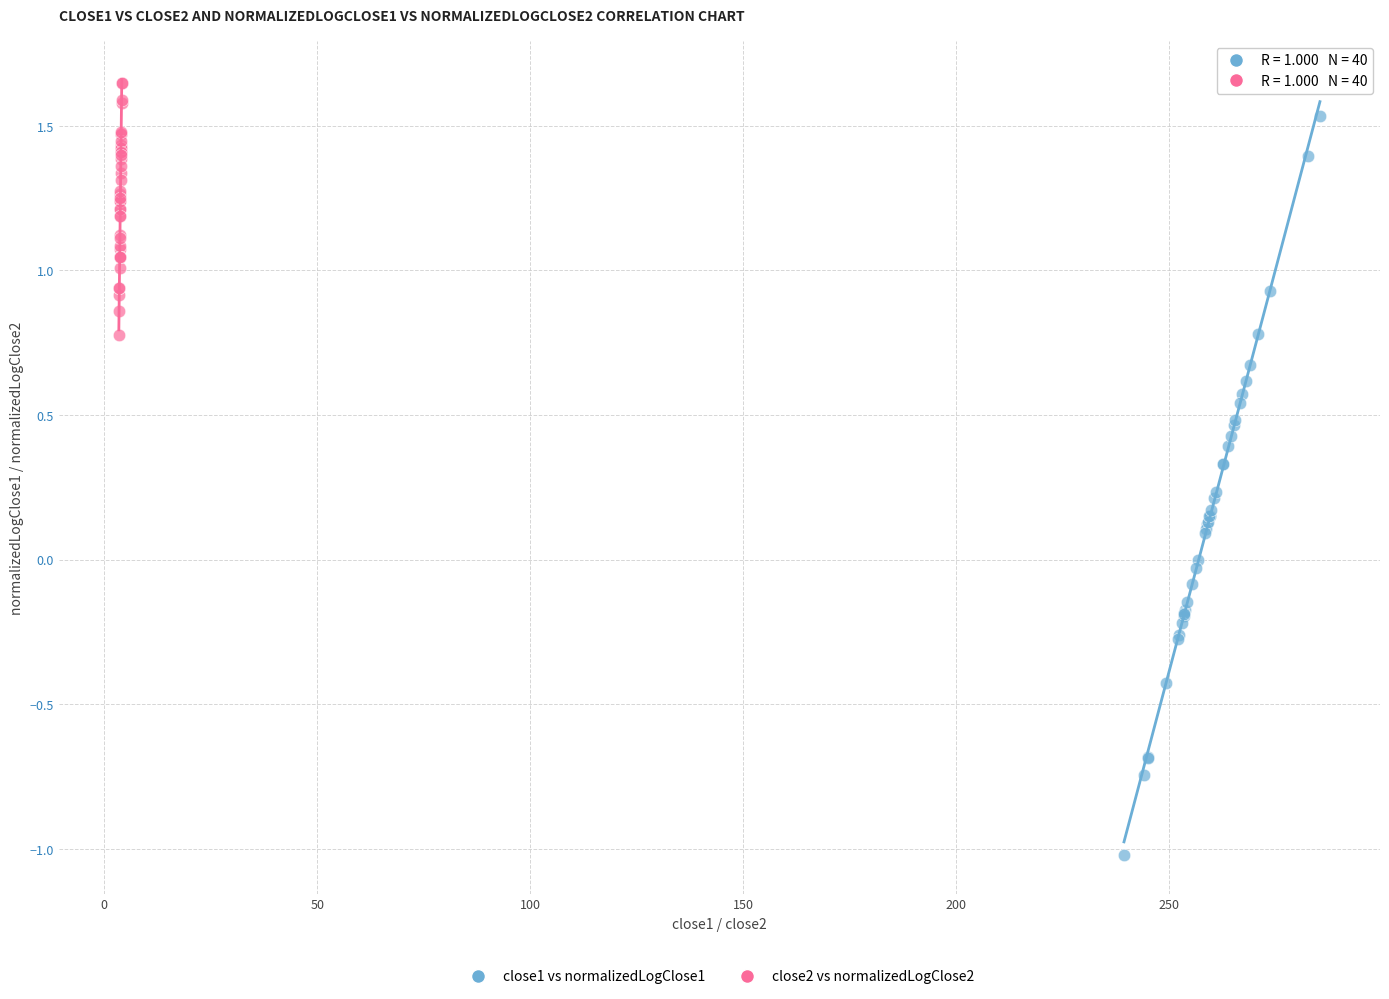

Which series contains the lowest Y value?

close1 vs normalizedLogClose1